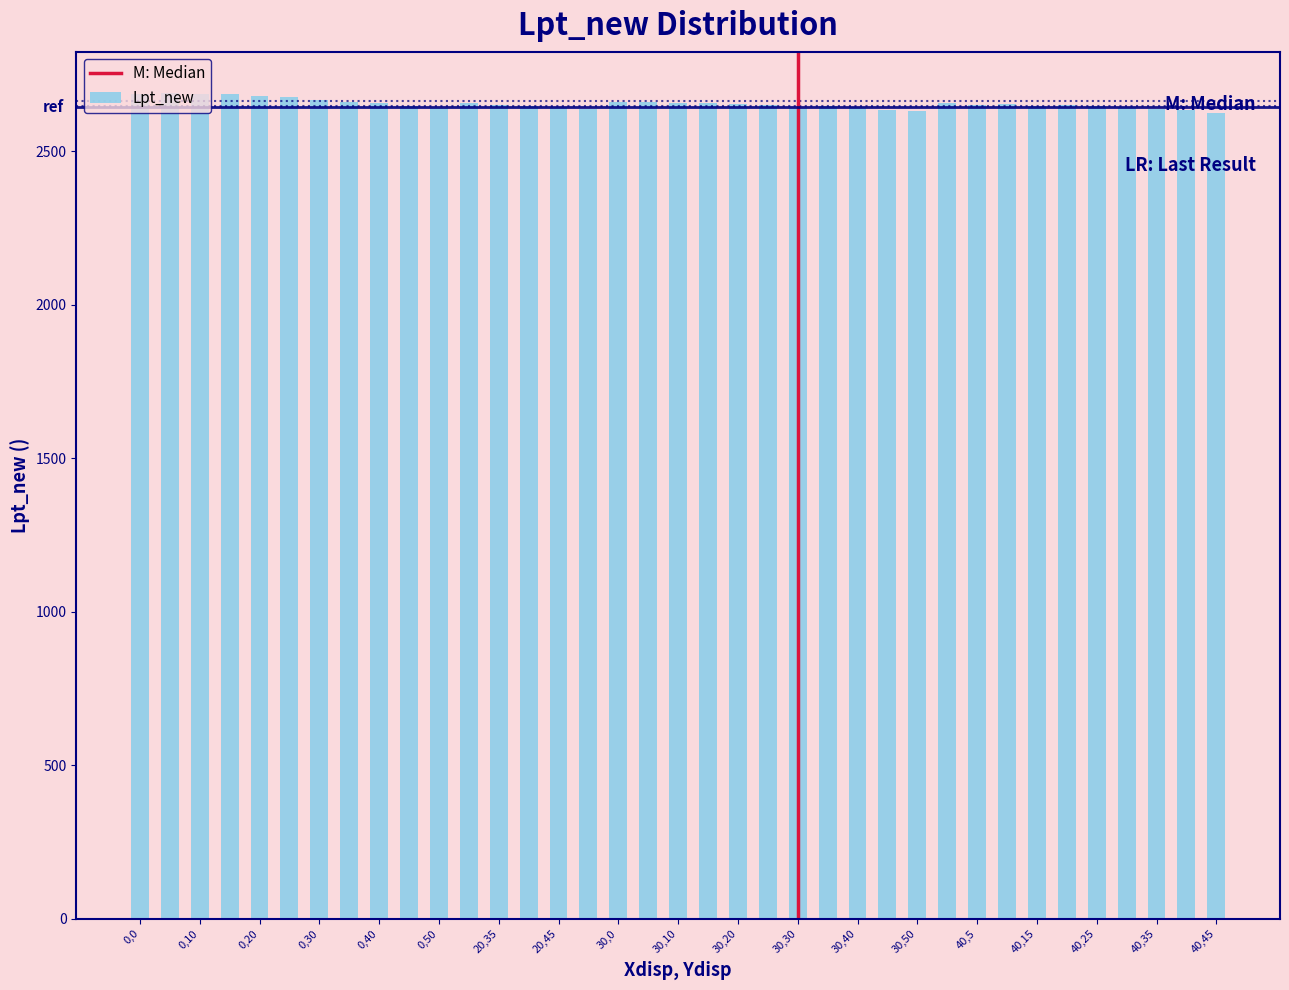

What is the average value?

2654.5